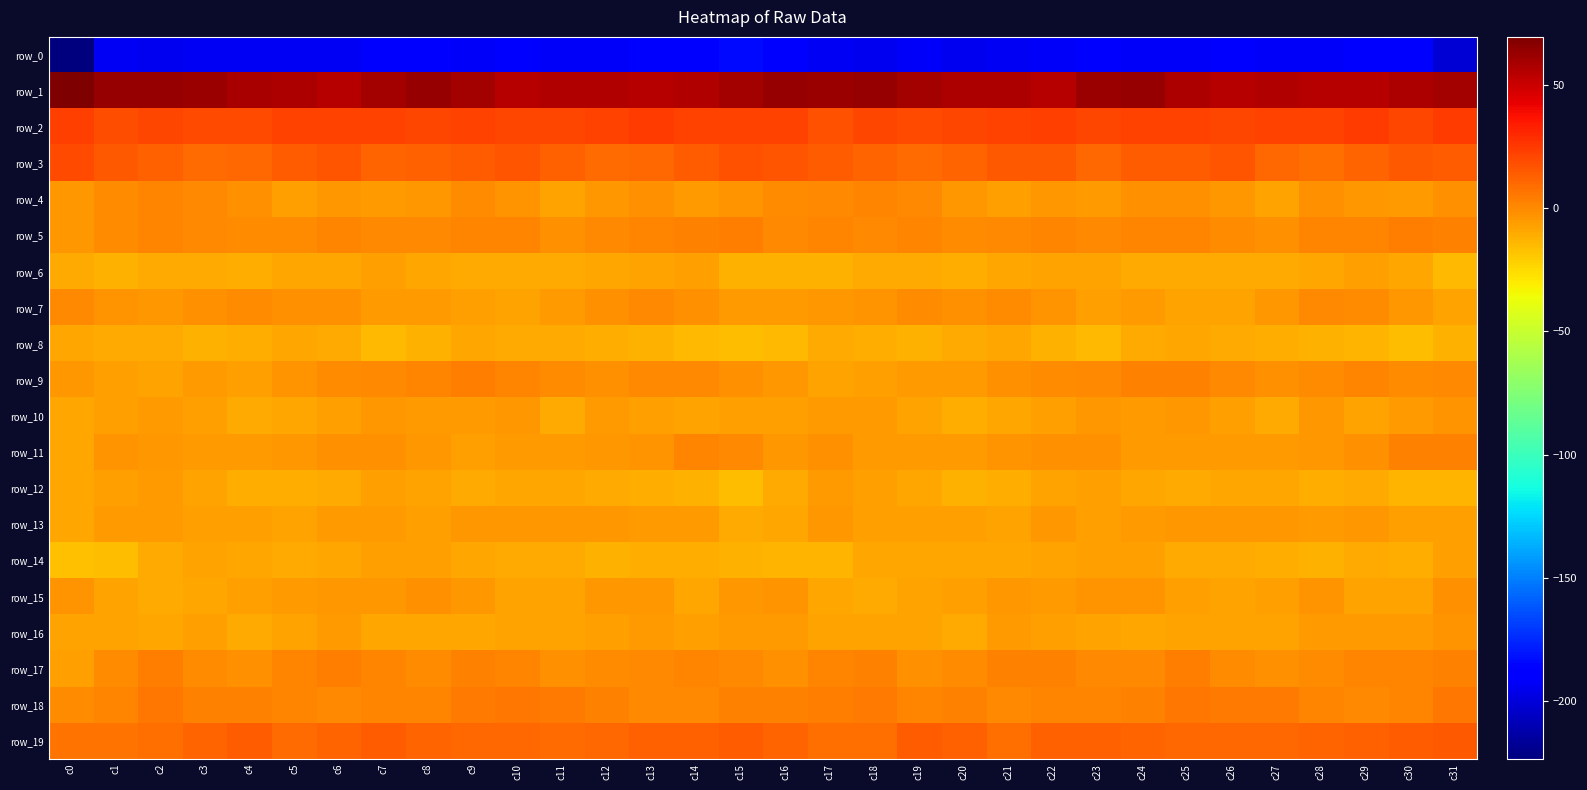

What is the difference between the maximum and minimum values in the row_6 series?

8.3